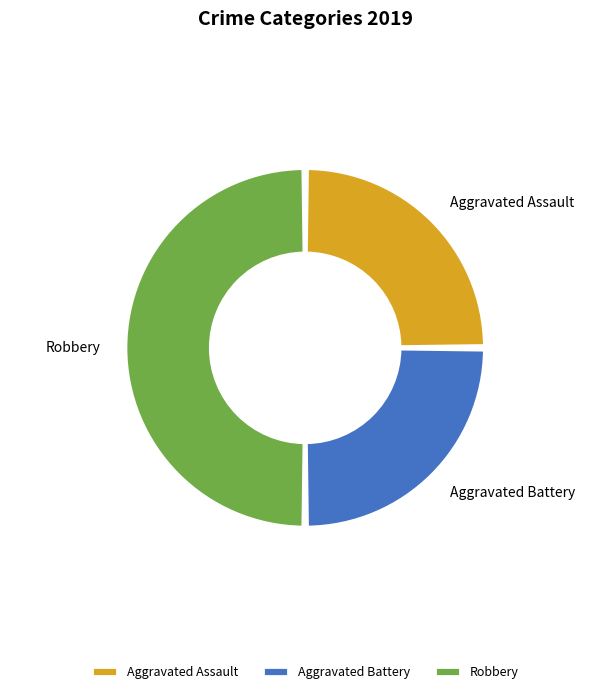

Count the number of slices in the pie.

3